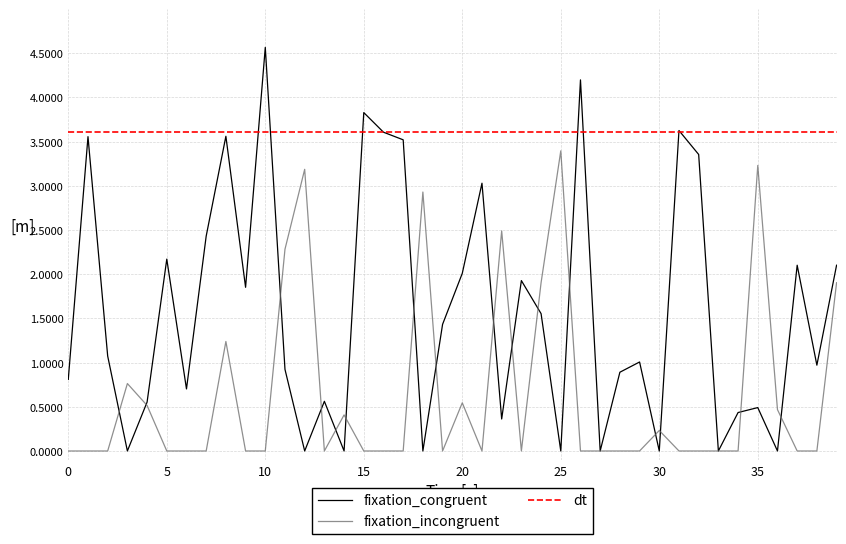

Is it true that fixation_congruent equals 1.5 at 35?

False